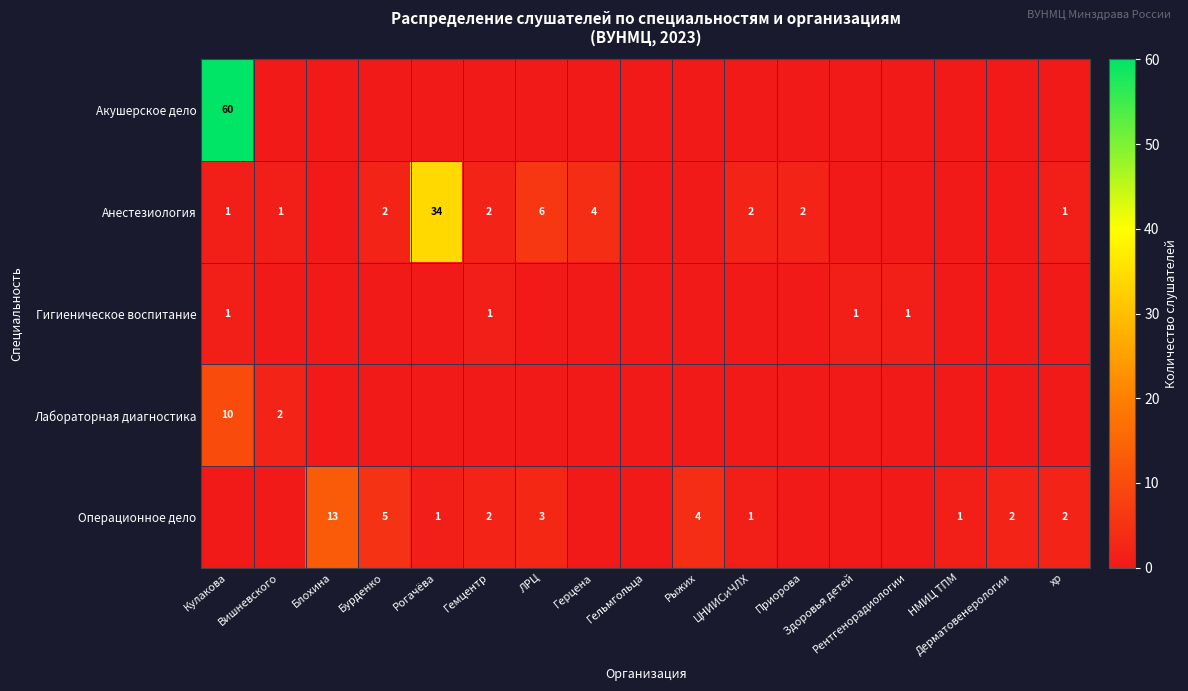

How many series are shown in this chart?

5